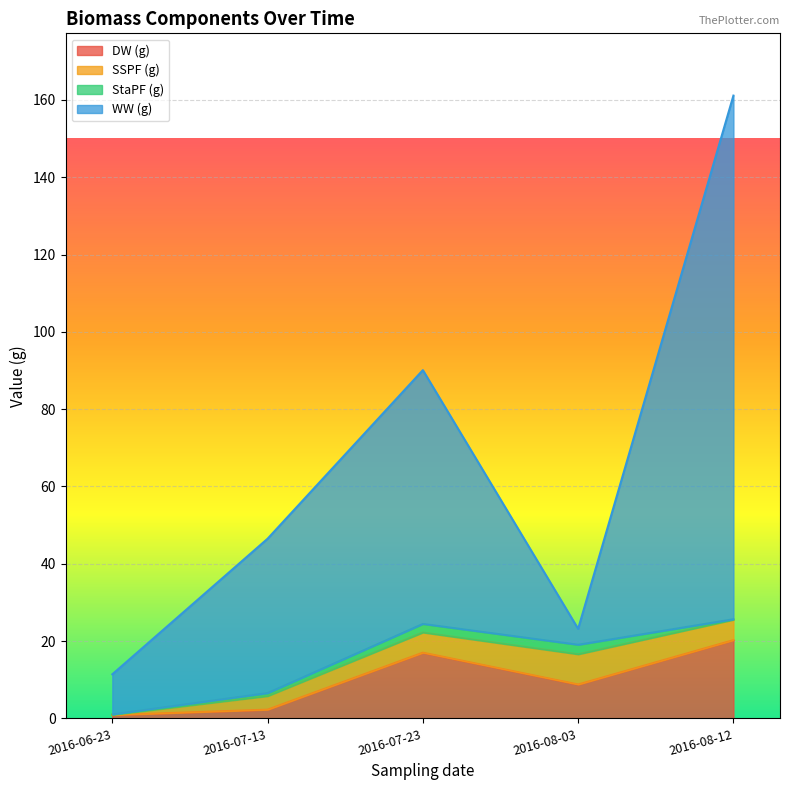

True or false: WW (g) and DW (g) cross at least once.

False